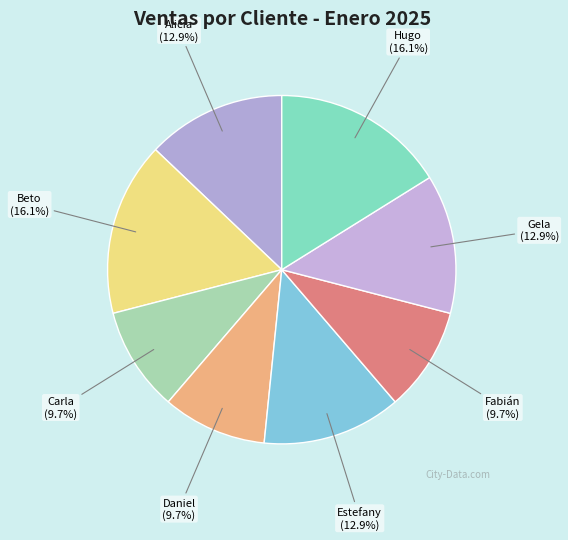

True or false: Estefany accounts for 19% of the total.

False